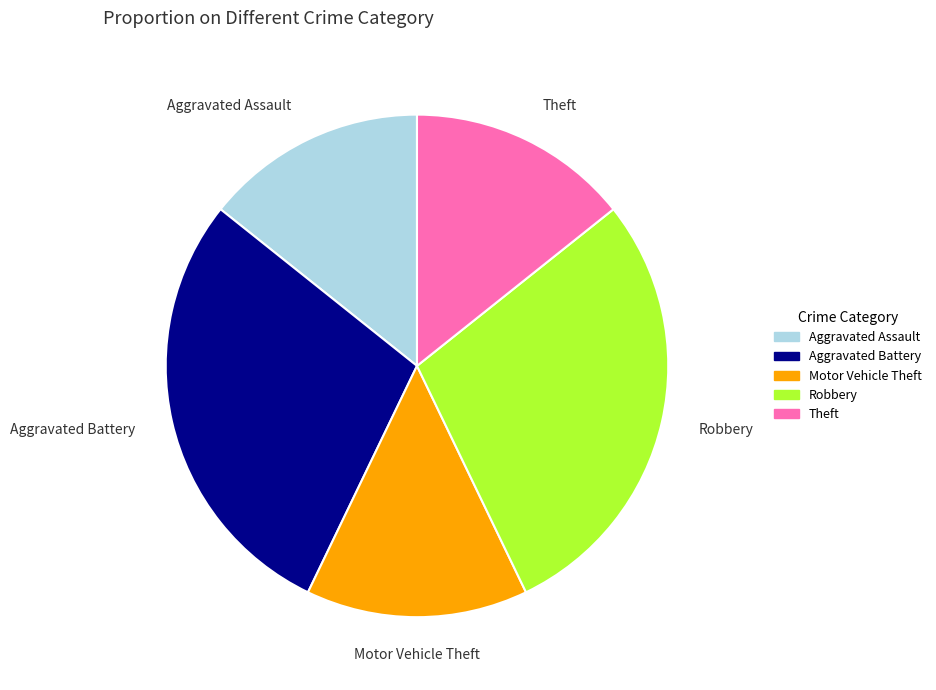

How many slices are in this pie chart?

5